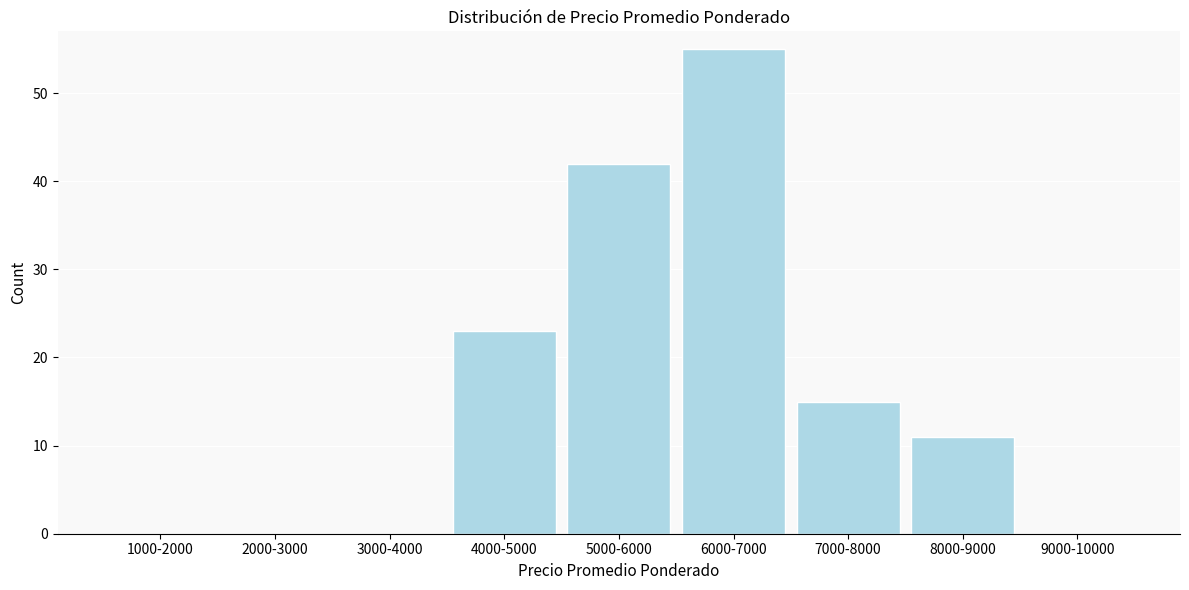

Reading left to right, list all the values displayed in this chart.

1000-2000=0	2000-3000=0	3000-4000=0	4000-5000=23	5000-6000=42	6000-7000=55	7000-8000=15	8000-9000=11	9000-10000=0